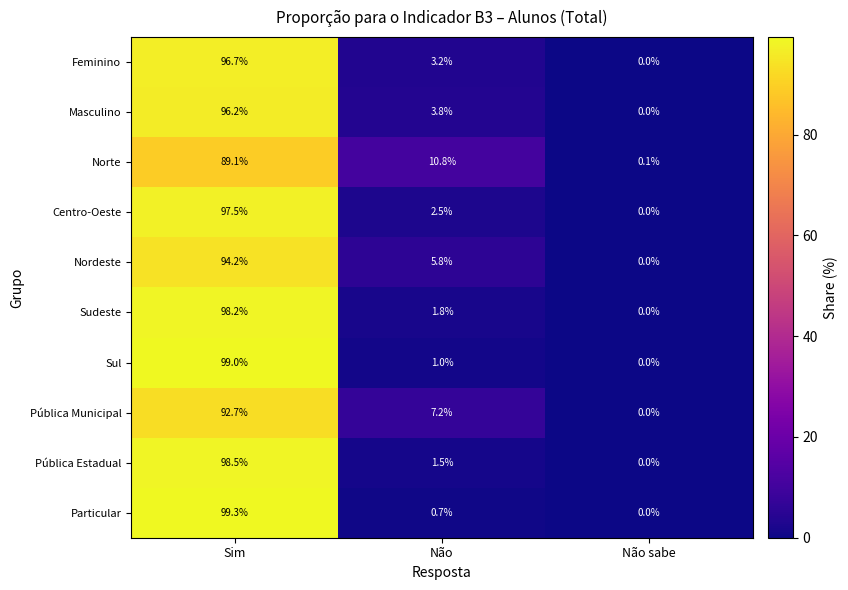

Is it true that Norte equals 6.8 at Não?

False